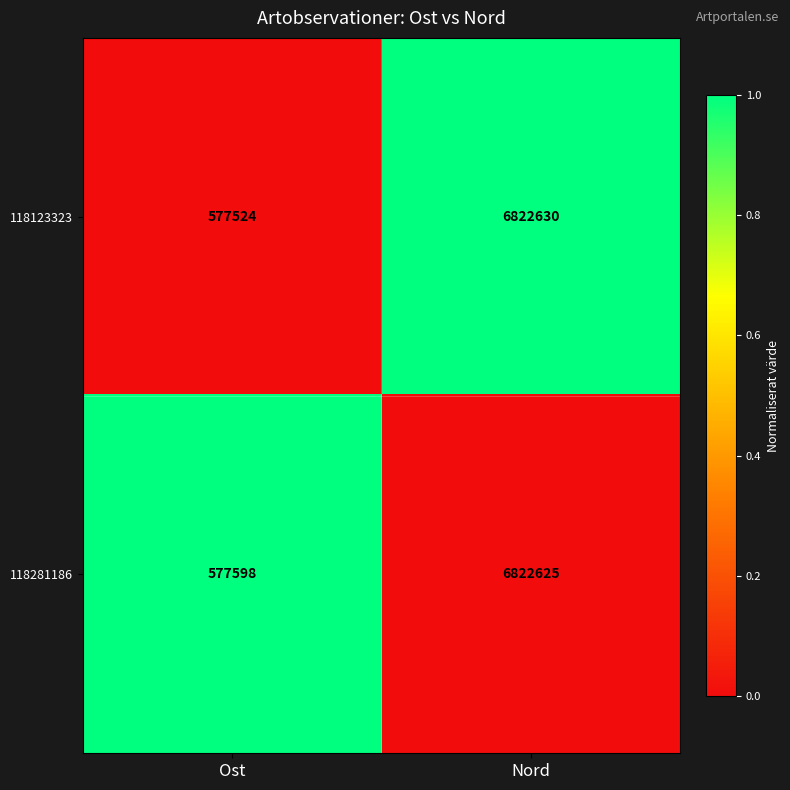

Which series changed the most between Ost and Nord?

118123323